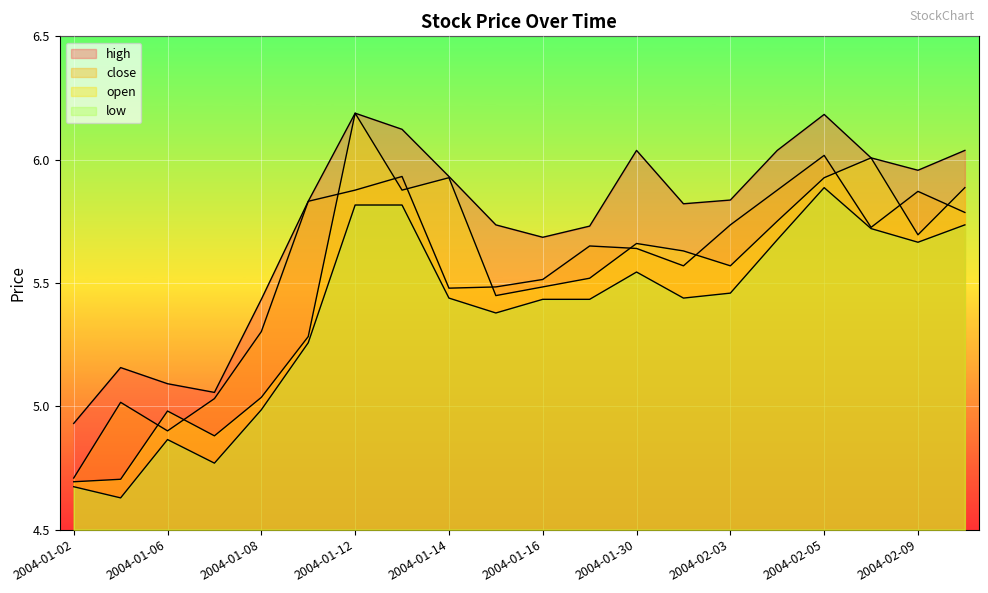

True or false: close has more than 0 interior local peaks.

True